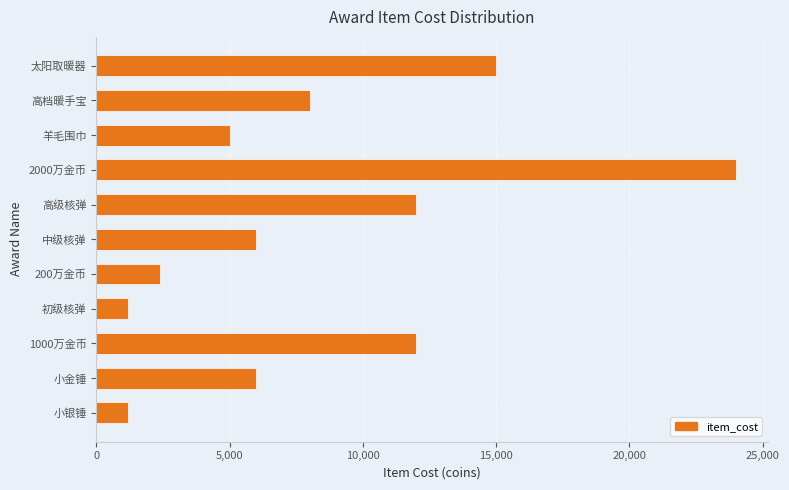

The chart shows a value of 5195 at 1000万金币. True or false?

False